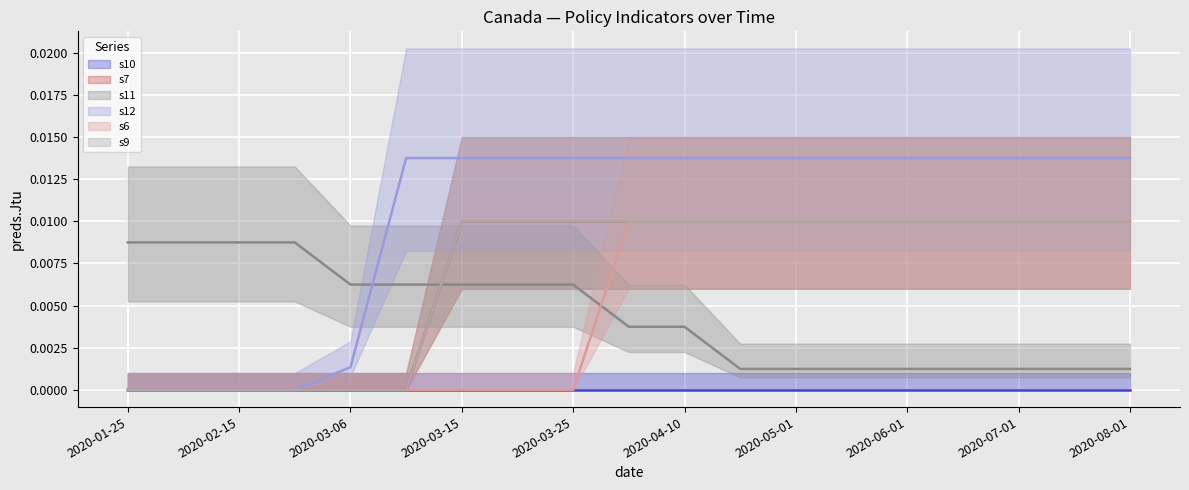

True or false: s12 and s7 intersect in this chart.

False